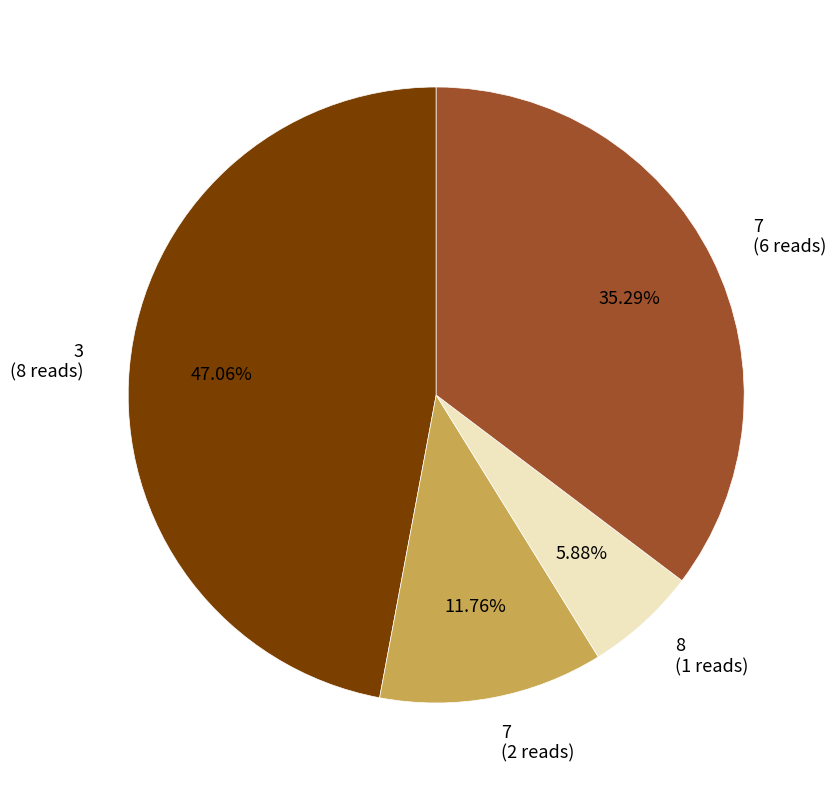

Does any single category account for the majority?

No